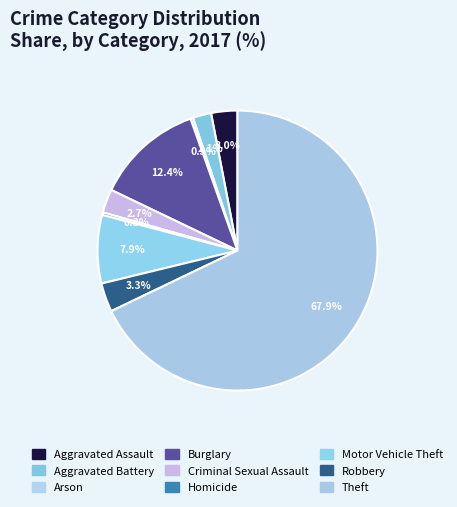

To the nearest percent, what is the difference between the largest and smallest slice percentages?

68%